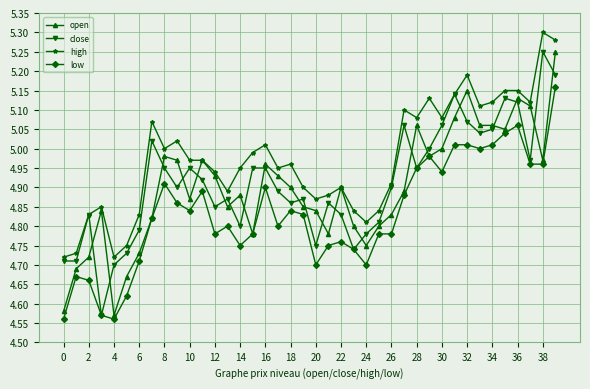

True or false: low and high intersect in this chart.

False